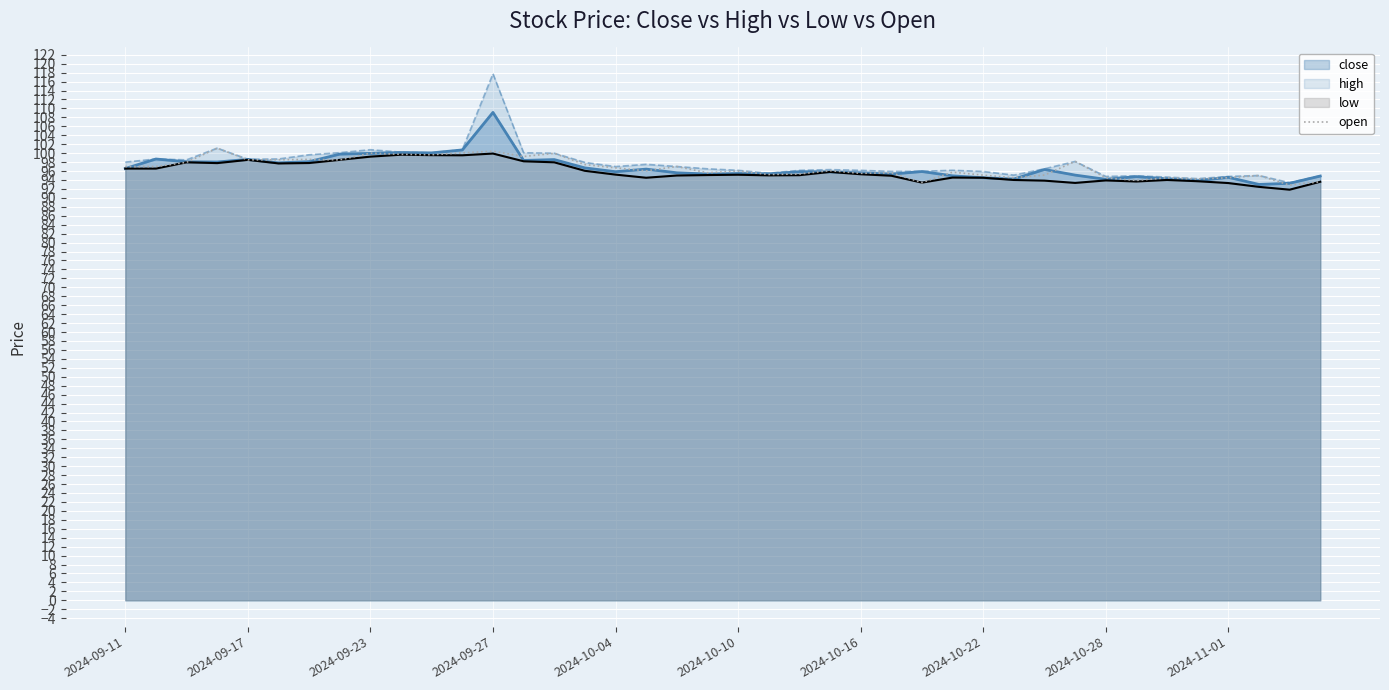

Which series has the widest spread of values?

high